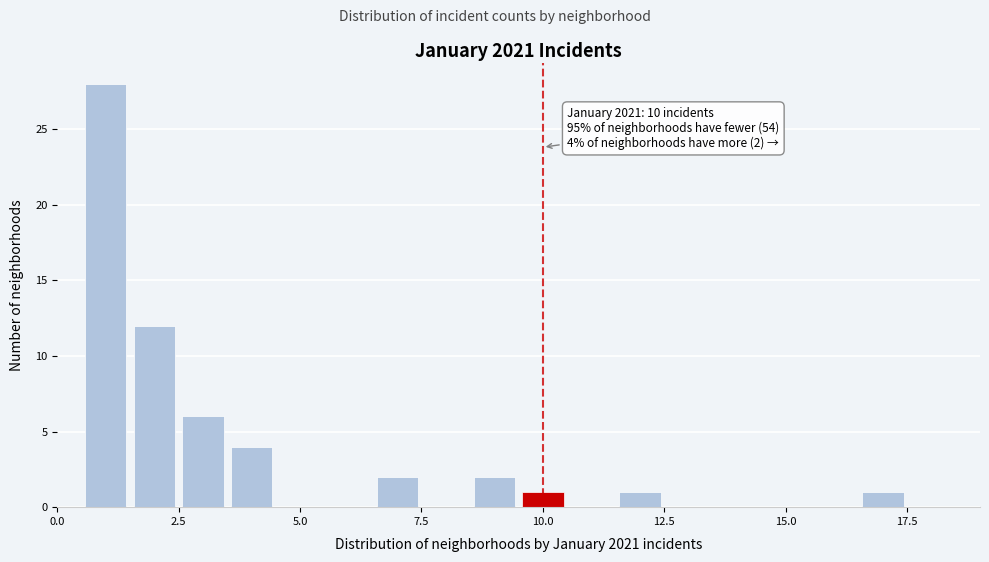

Read against the x-axis, roughly where is the centre of the tallest bar?

1.0